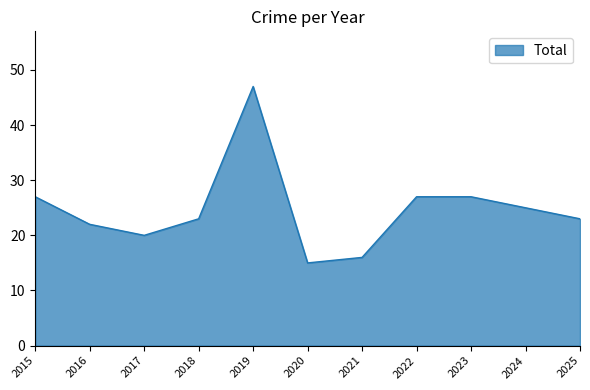

Does the chart display data point markers on the line(s)?

No